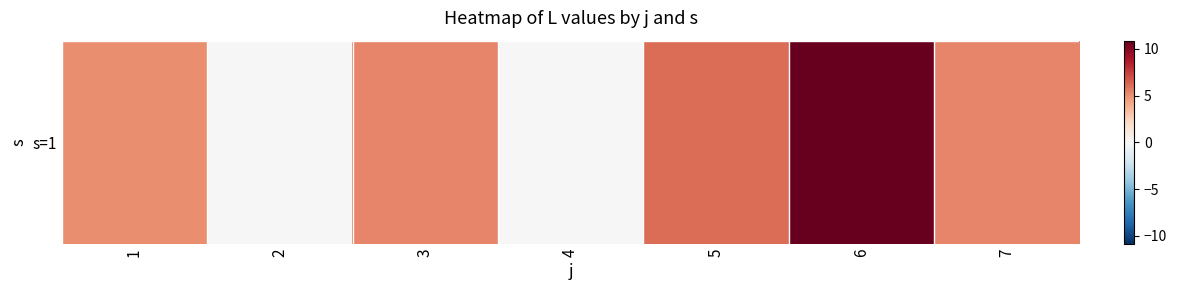

Reading right to left, list all the values displayed in this chart.

7=5.3	6=10.9	5=6.0	4=0.0	3=5.3	2=0.0	1=5.0